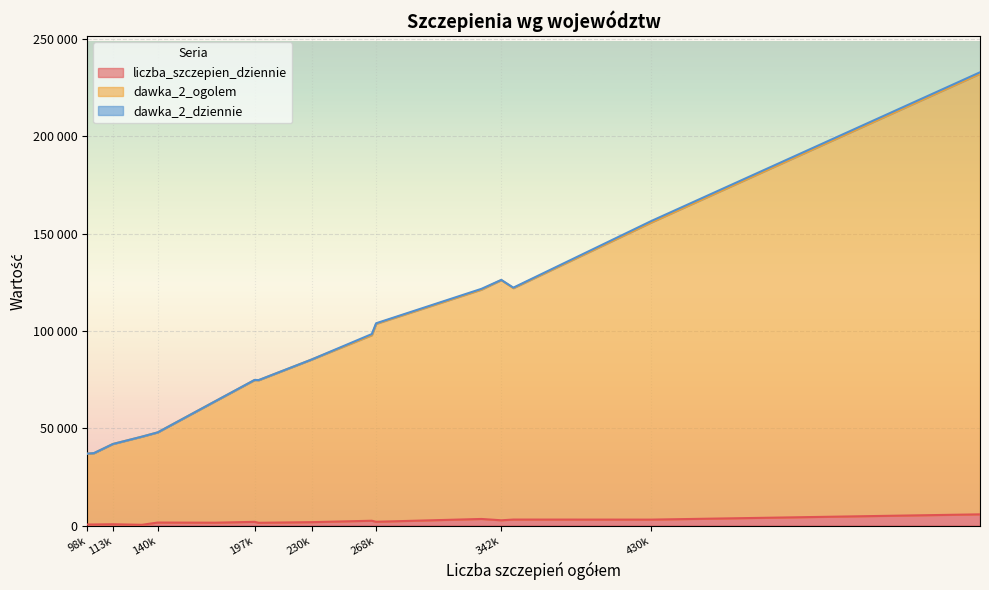

True or false: dawka_2_ogolem and dawka_2_dziennie intersect in this chart.

False